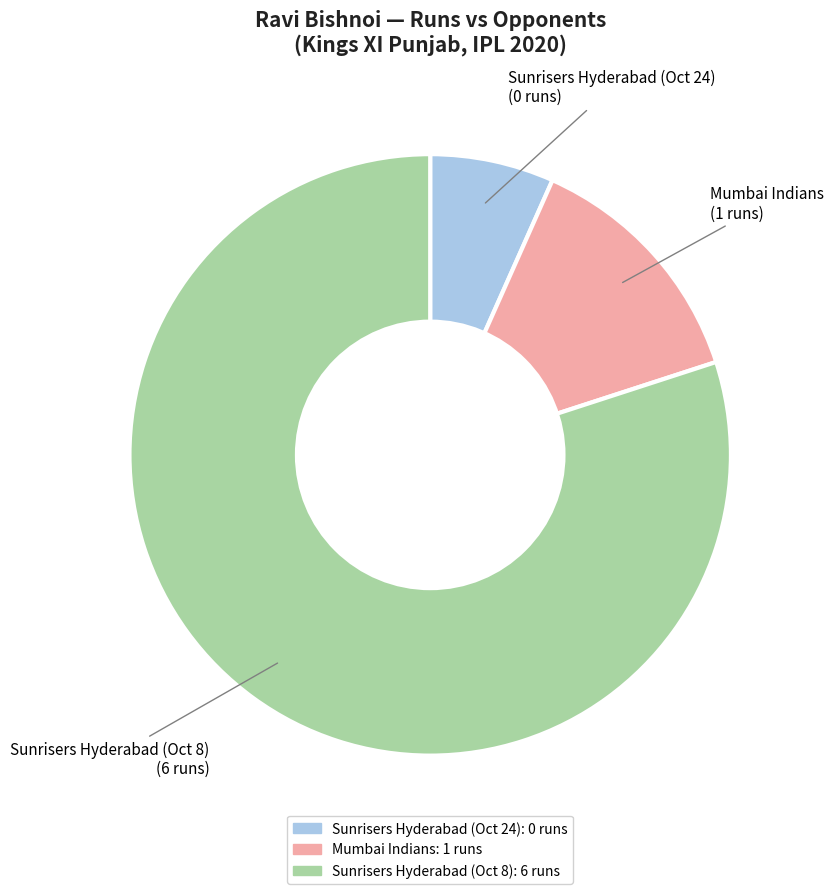

Rank the categories by value from lowest to highest.

Sunrisers Hyderabad (Oct 24), Mumbai Indians, Sunrisers Hyderabad (Oct 8)